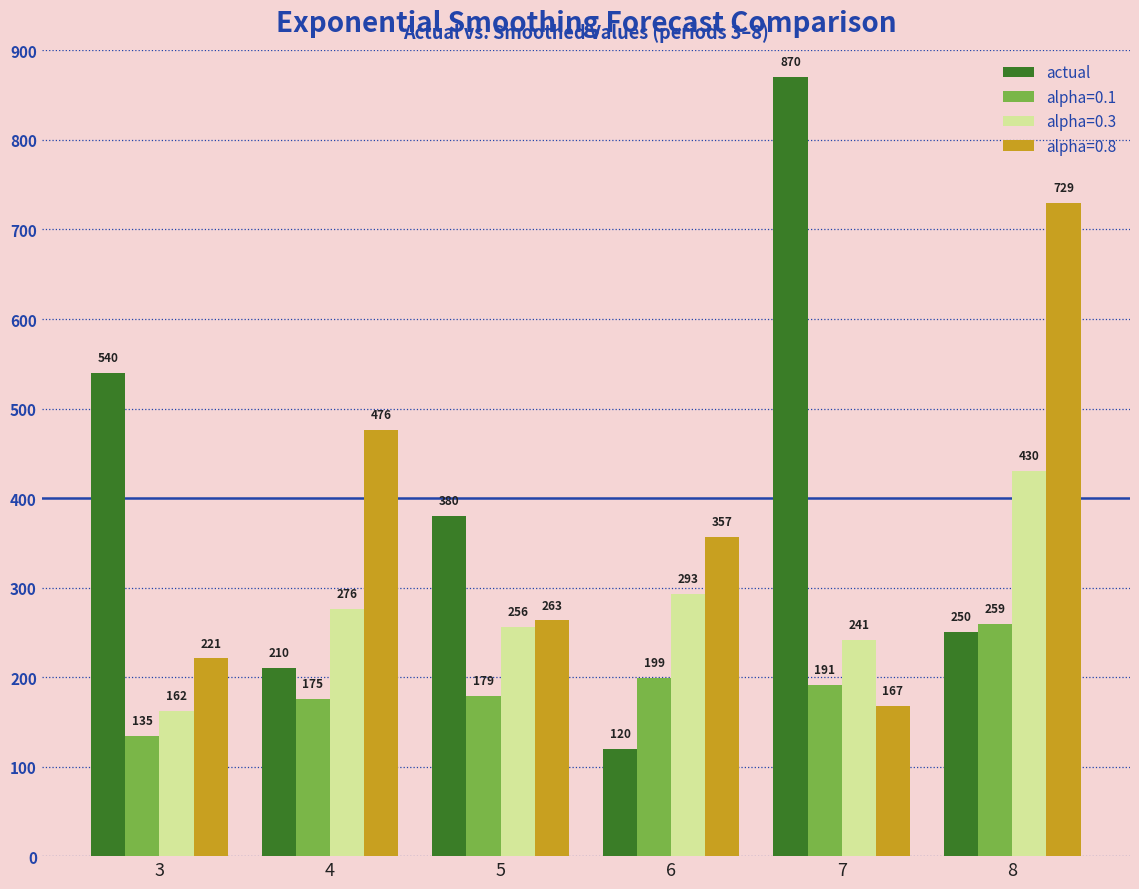

What is the difference between the maximum and minimum values in the actual series?

750.0